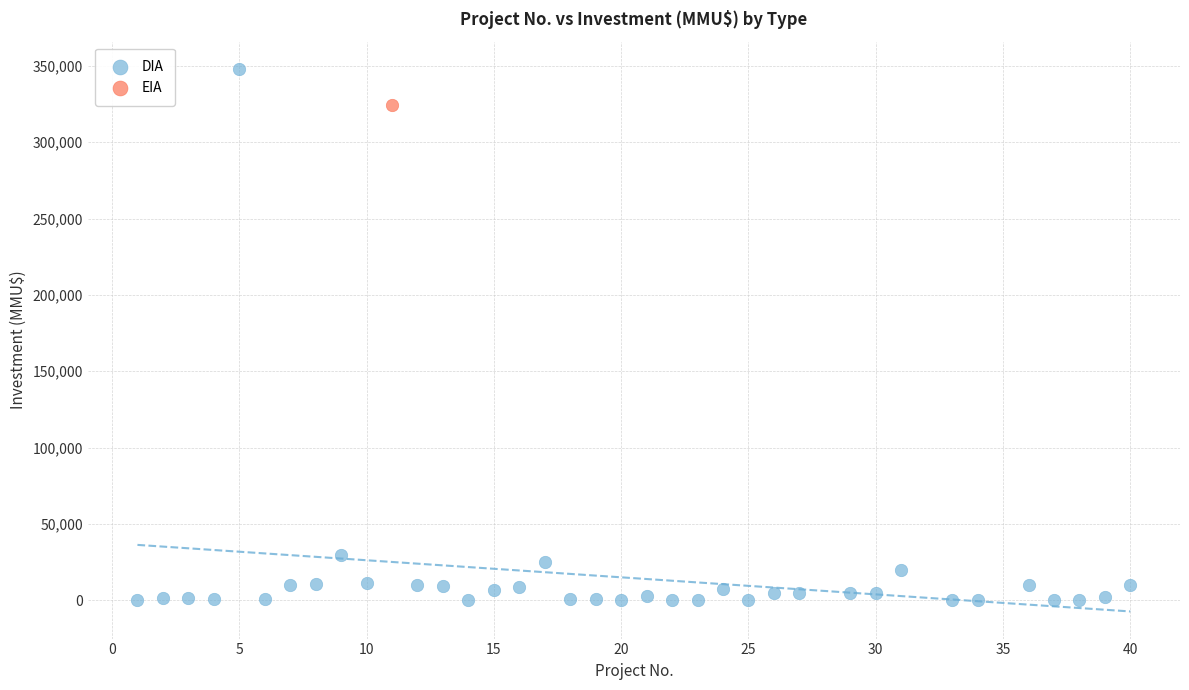

What are all the series names shown in the legend?

DIA, EIA